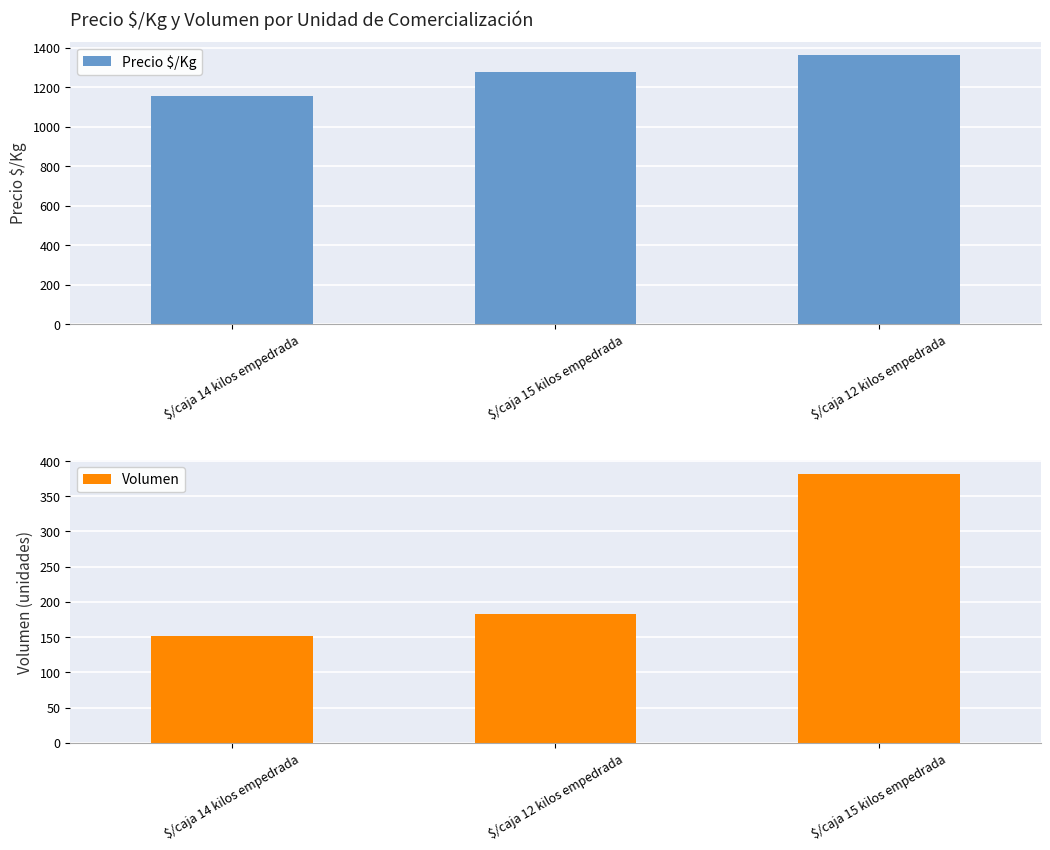

What is the difference between the maximum and second lowest values in the Precio $/Kg series?

86